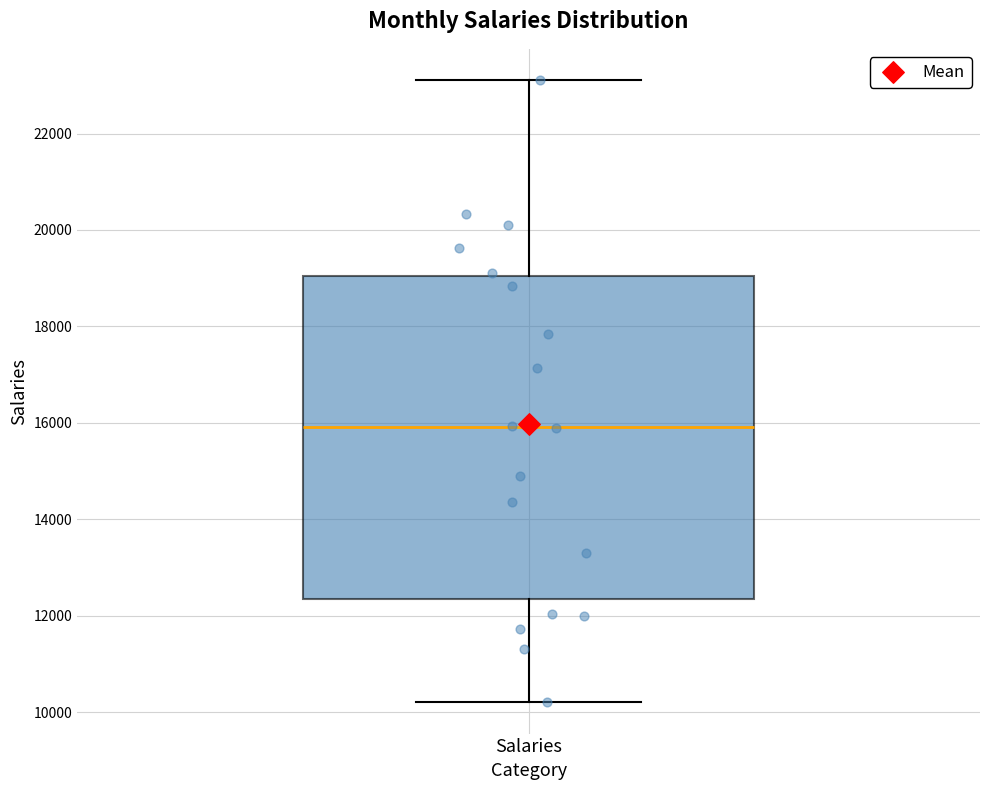

Where does the upper whisker of the box for Salaries end on the y-axis? The values are not printed on the chart, so give them approximately, as read against the axis.

23200